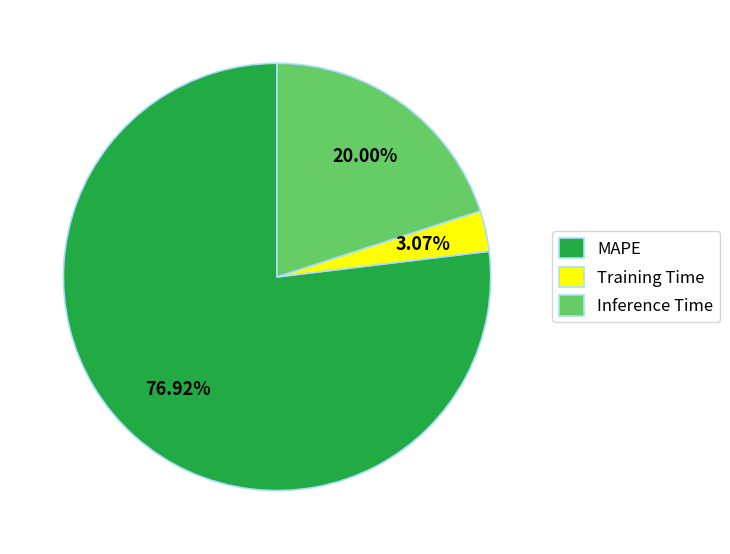

How many segments does this pie chart have?

3